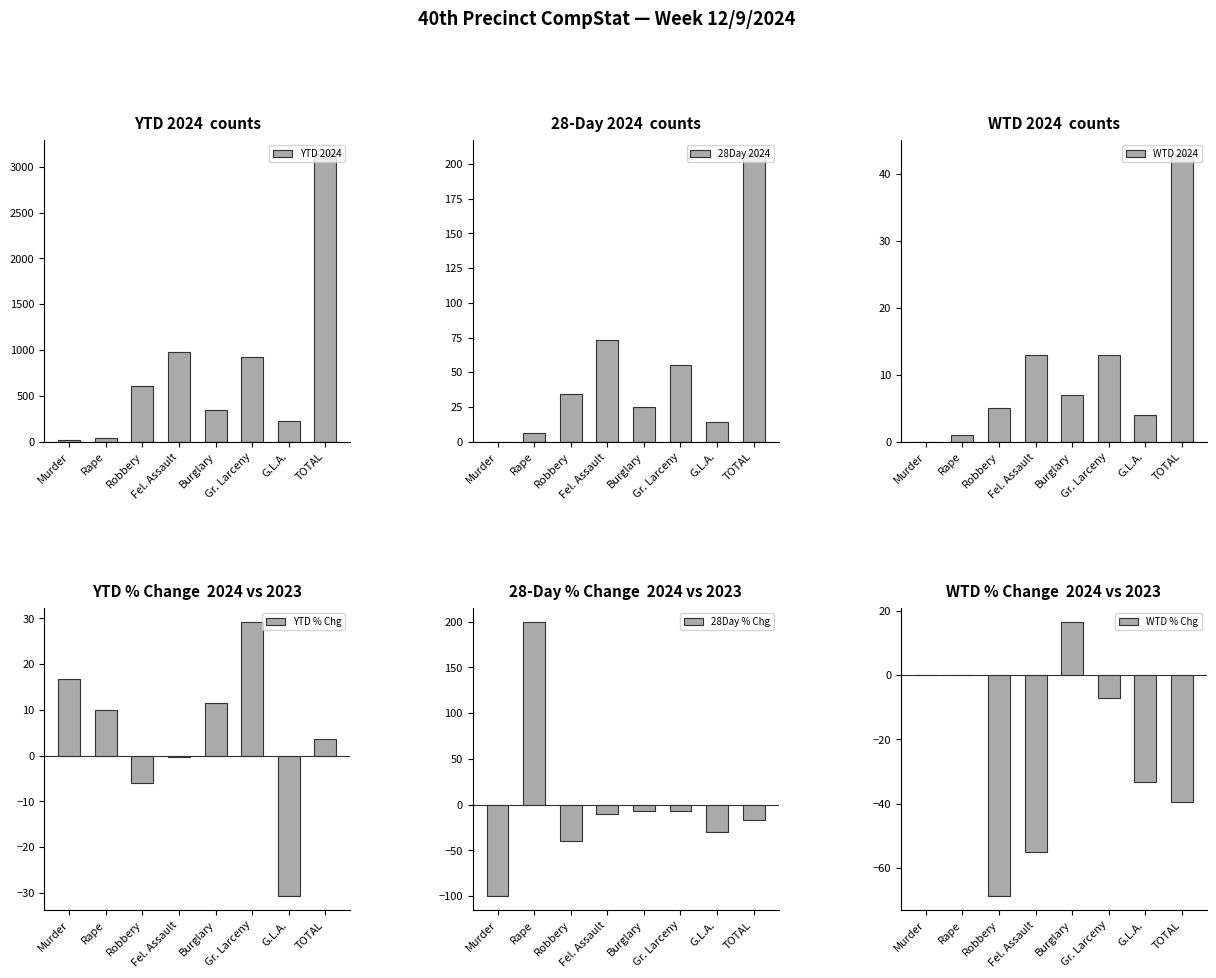

At which category does the chart reach its minimum across all series?

Murder